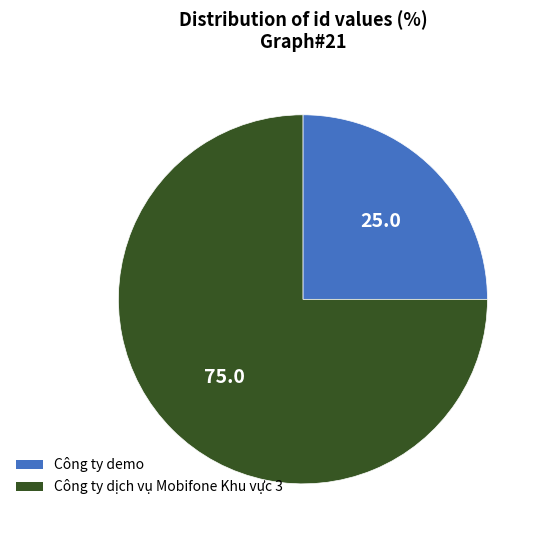

Which has a higher value, Công ty demo or Công ty dịch vụ Mobifone Khu vực 3?

Công ty dịch vụ Mobifone Khu vực 3